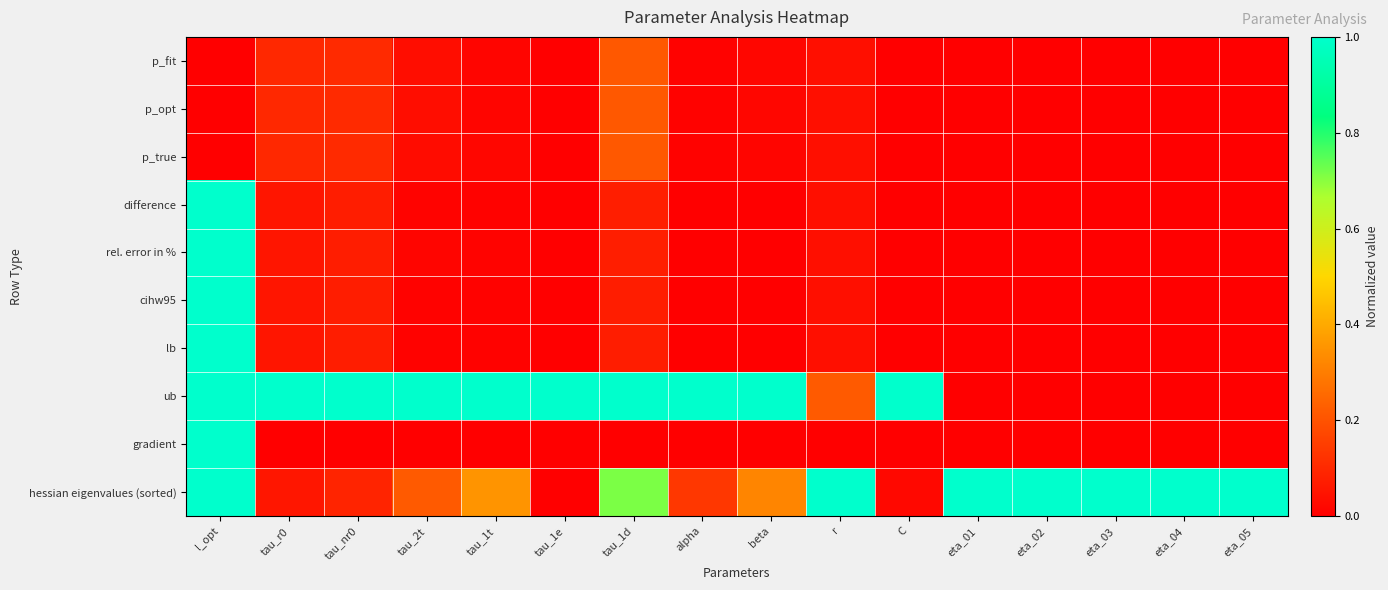

Which series has the largest range (max minus min)?

lb